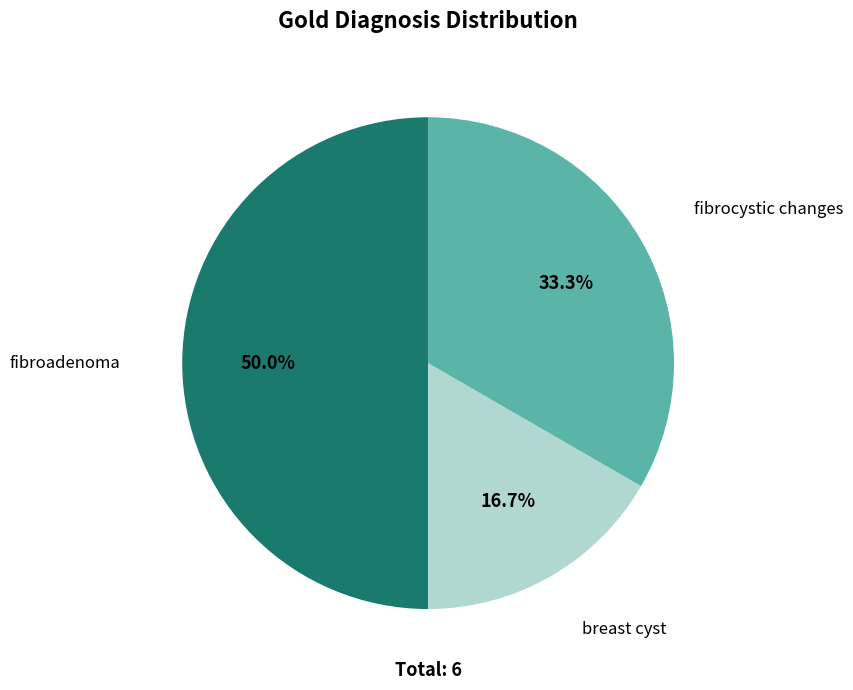

Between breast cyst and fibroadenoma, which is larger?

fibroadenoma